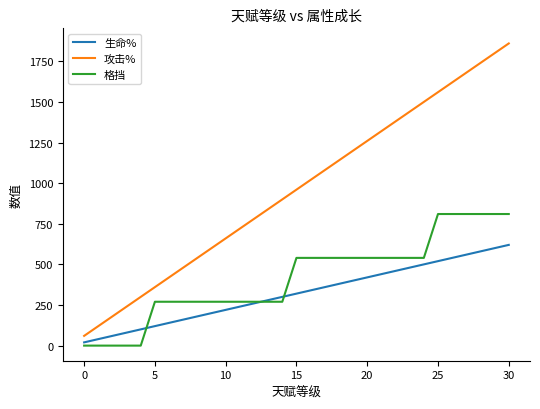

List the series in order of their overall mean, lowest first.

生命%, 格挡, 攻击%